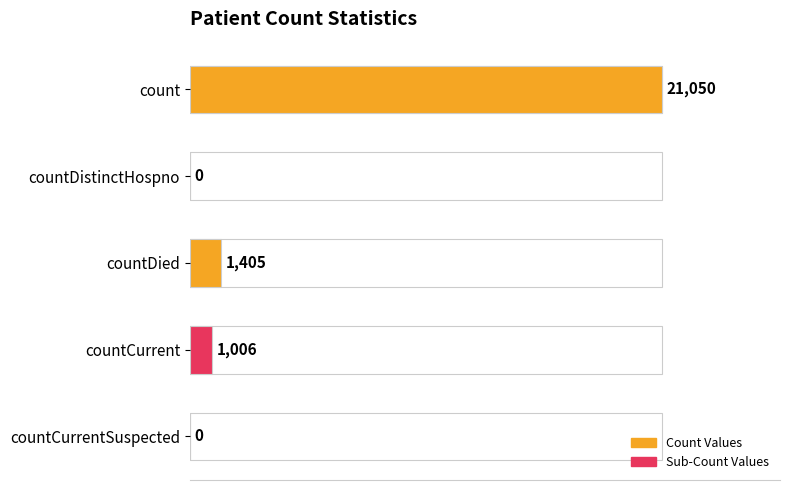

What is the average value?

4692